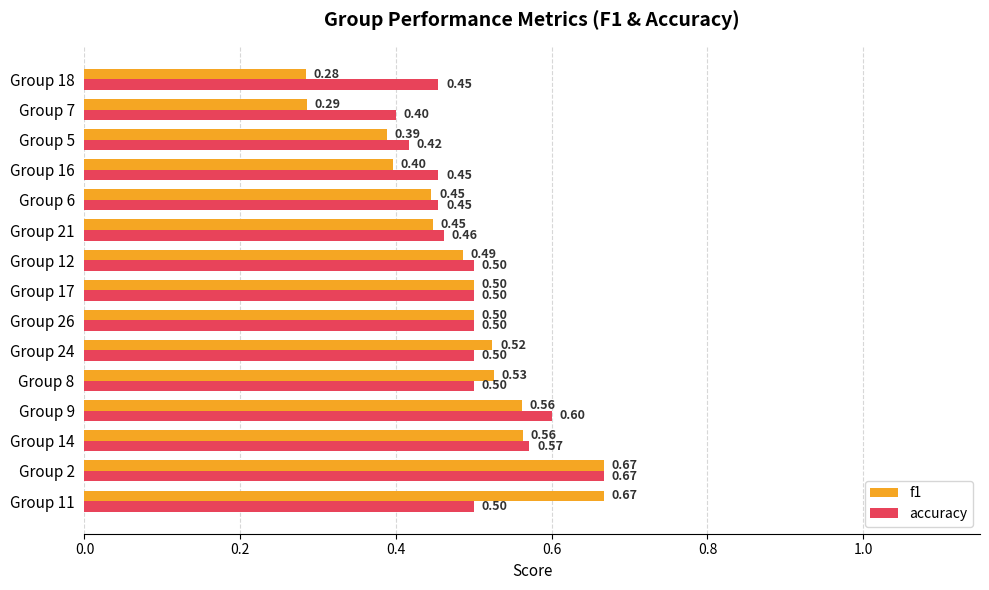

Which series has the widest spread of values?

f1